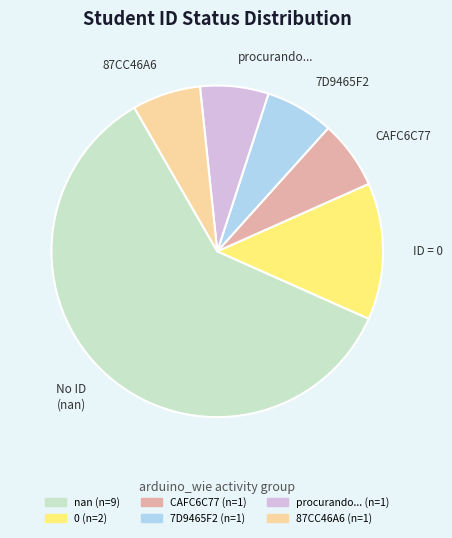

Is there a majority slice in this chart?

Yes